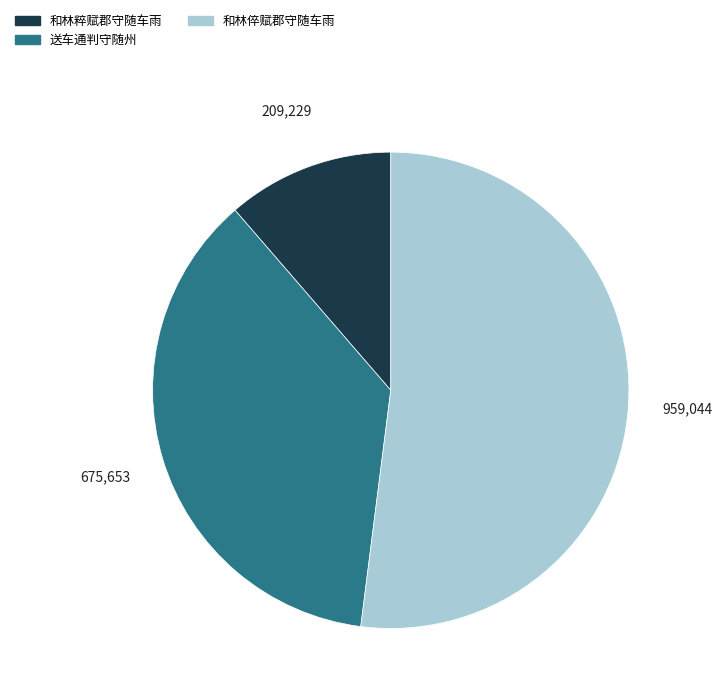

True or false: 送车通判守随州 accounts for 43% of the total.

False